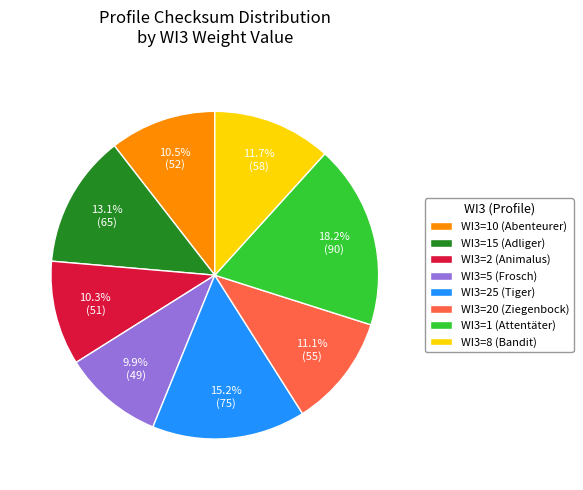

Is there a majority slice in this chart?

No